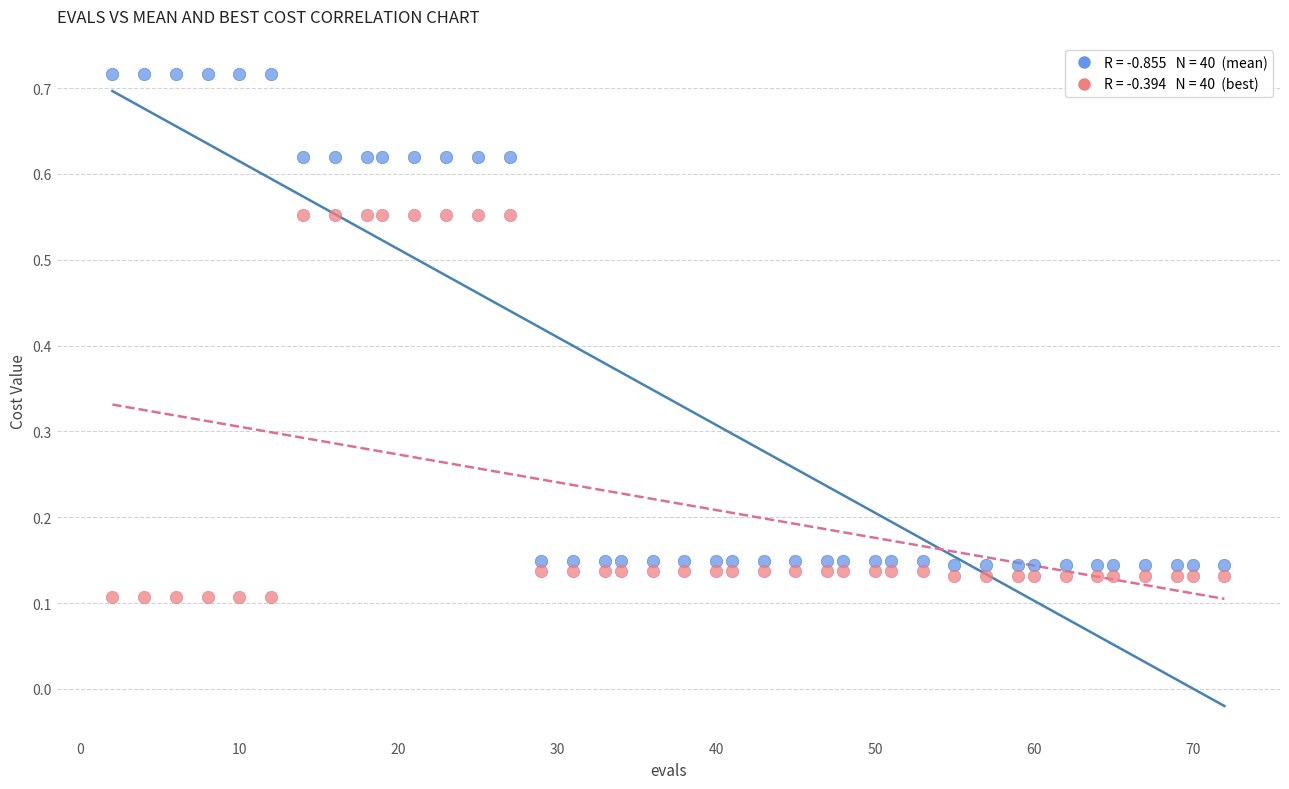

Across all data points, what is the range of X values (max minus min)?

70.0